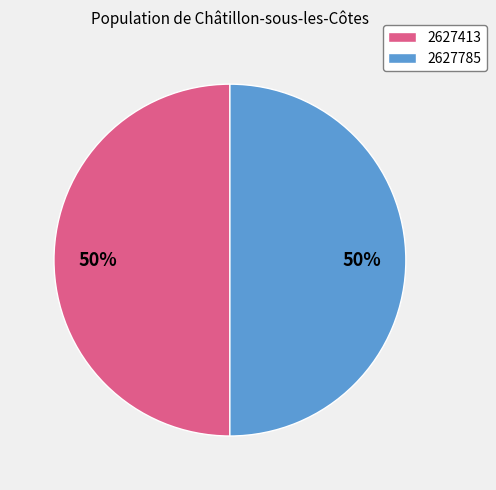

What percentage is the 2627785 slice, to the nearest percent?

50%